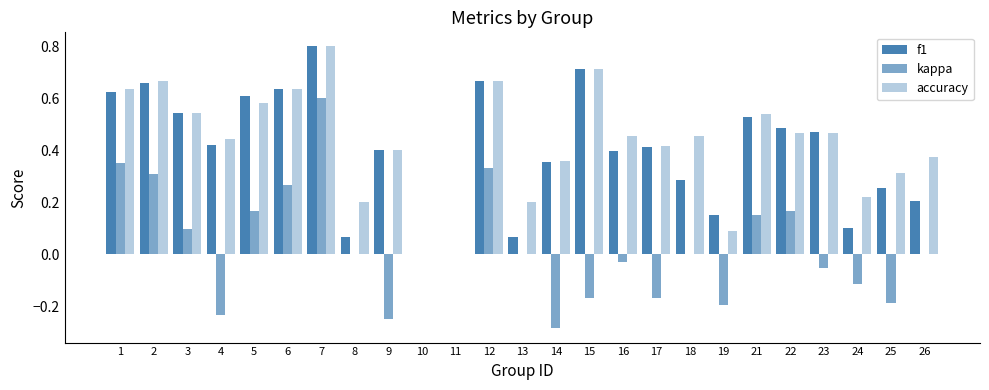

Which has a higher value, 1 or 8?

1